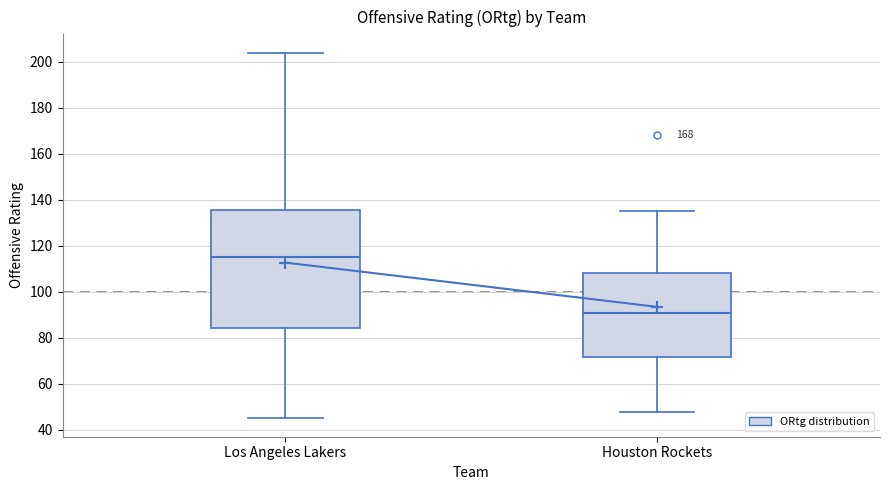

Where does the lower whisker of the box for Houston Rockets end on the y-axis? The values are not printed on the chart, so give them approximately, as read against the axis.

48